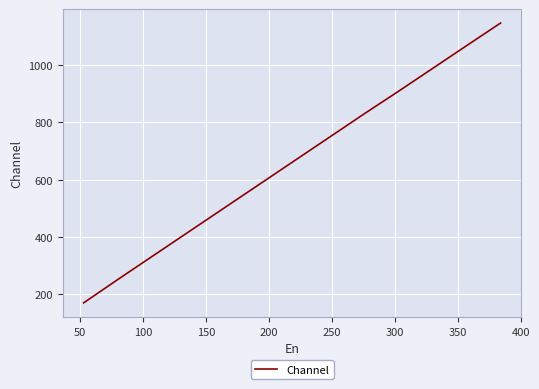

True or false: there are more than 0 points higher than both neighbors.

False